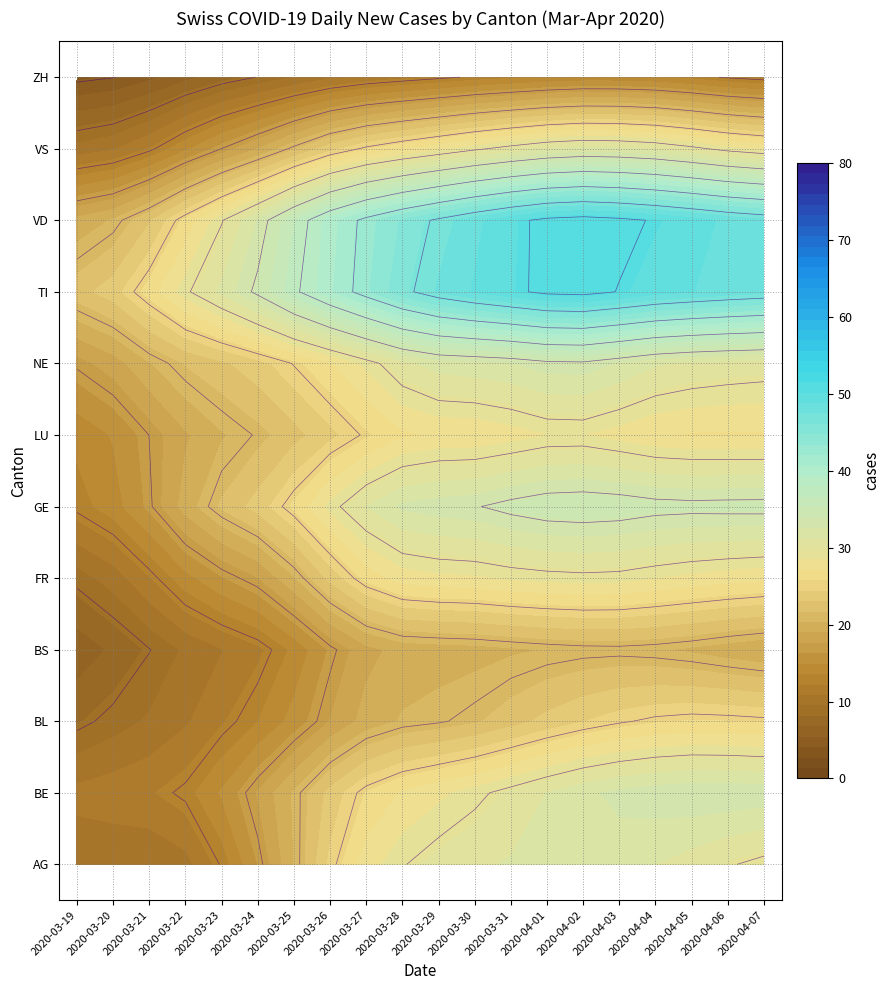

At which label does AG reach its minimum?

2020-03-22